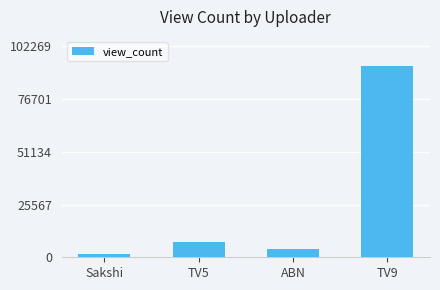

What is the sum of all values?

106528